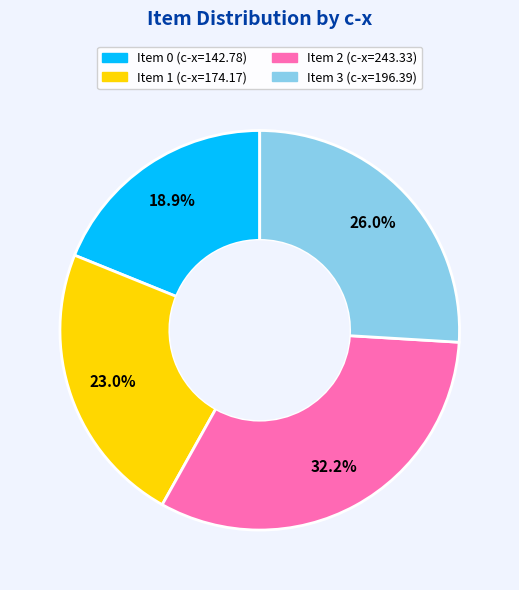

Does any single category account for the majority?

No